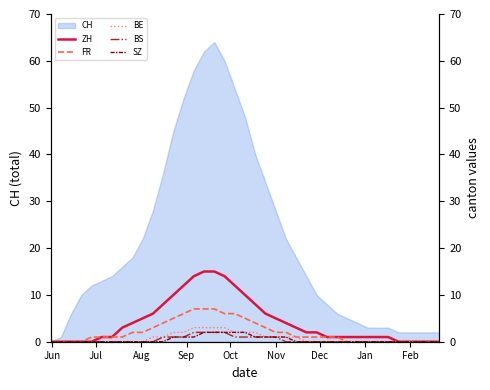

True or false: BE and BS intersect in this chart.

False